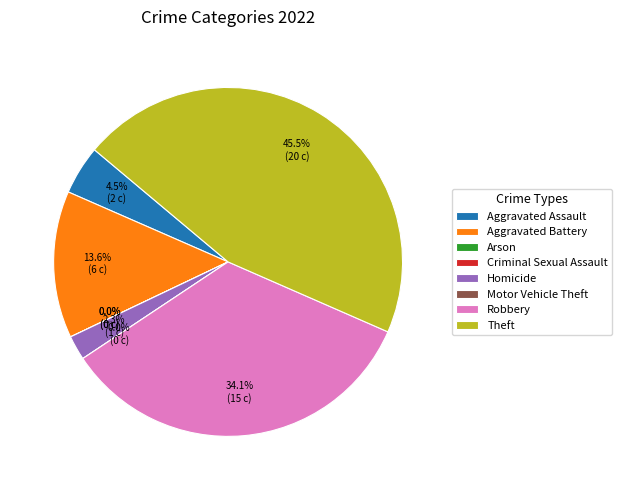

Between Criminal Sexual Assault and Robbery, which is larger?

Robbery